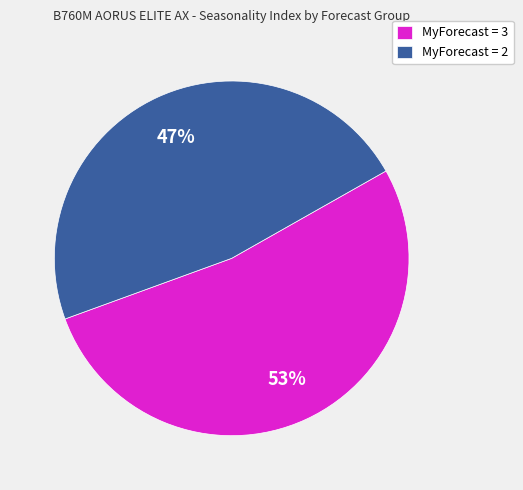

True or false: MyForecast = 2 accounts for 47% of the total.

True